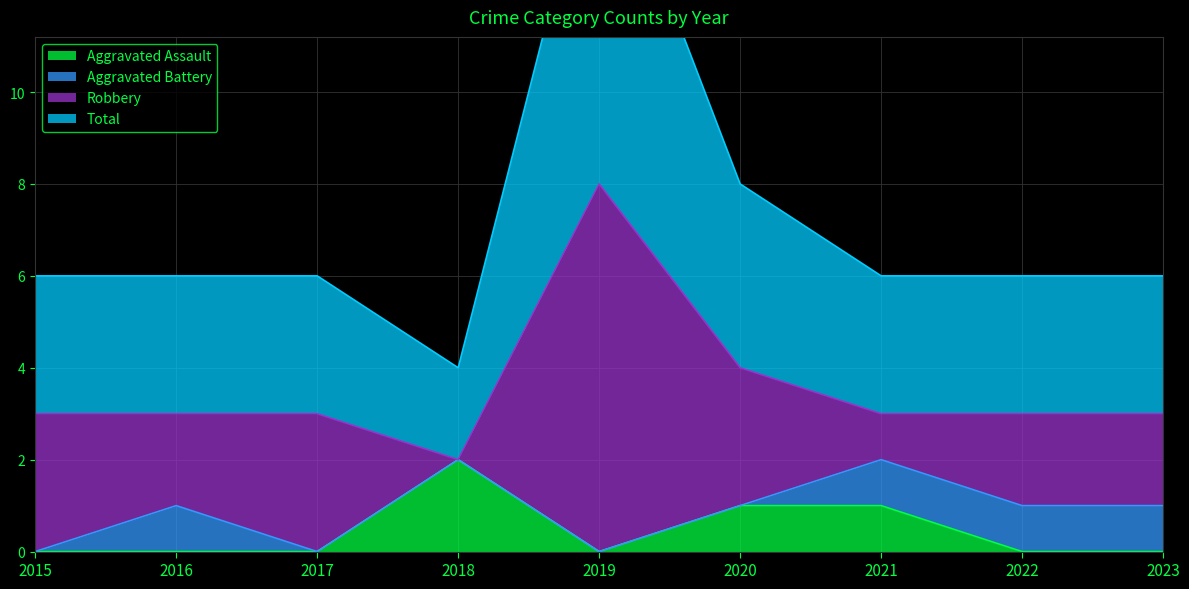

True or false: Total and Aggravated Assault intersect in this chart.

False